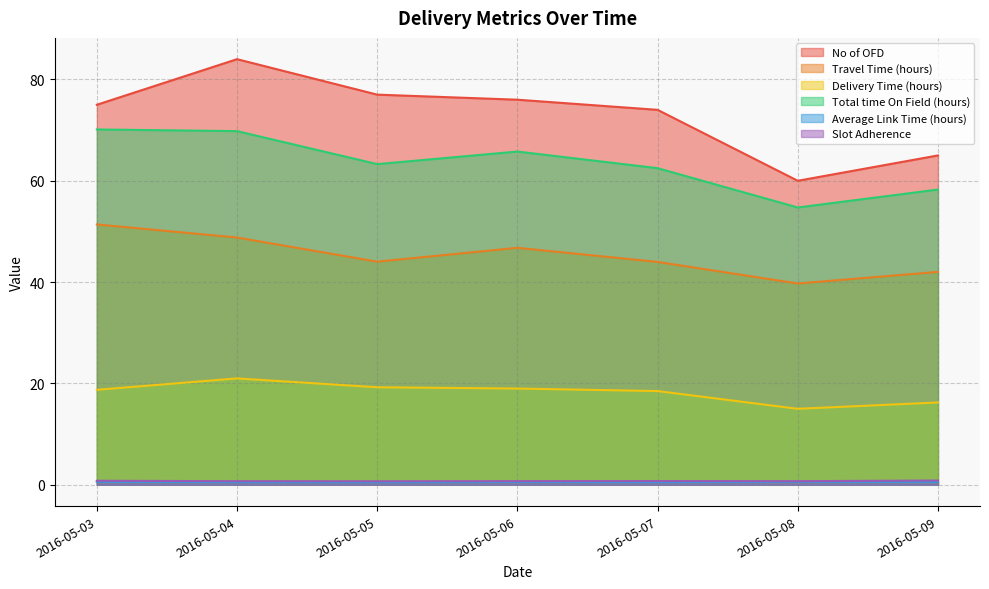

Where is the first local maximum for Delivery Time (hours)?

2016-05-04